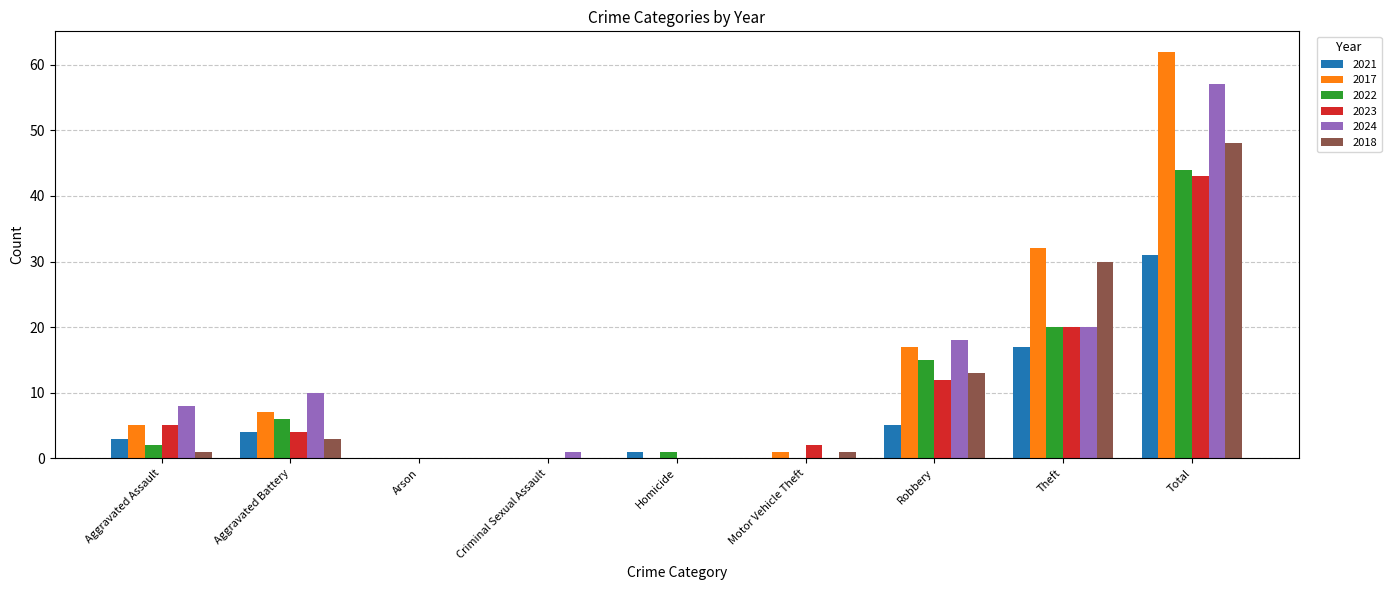

How many distinct data groups are displayed?

6